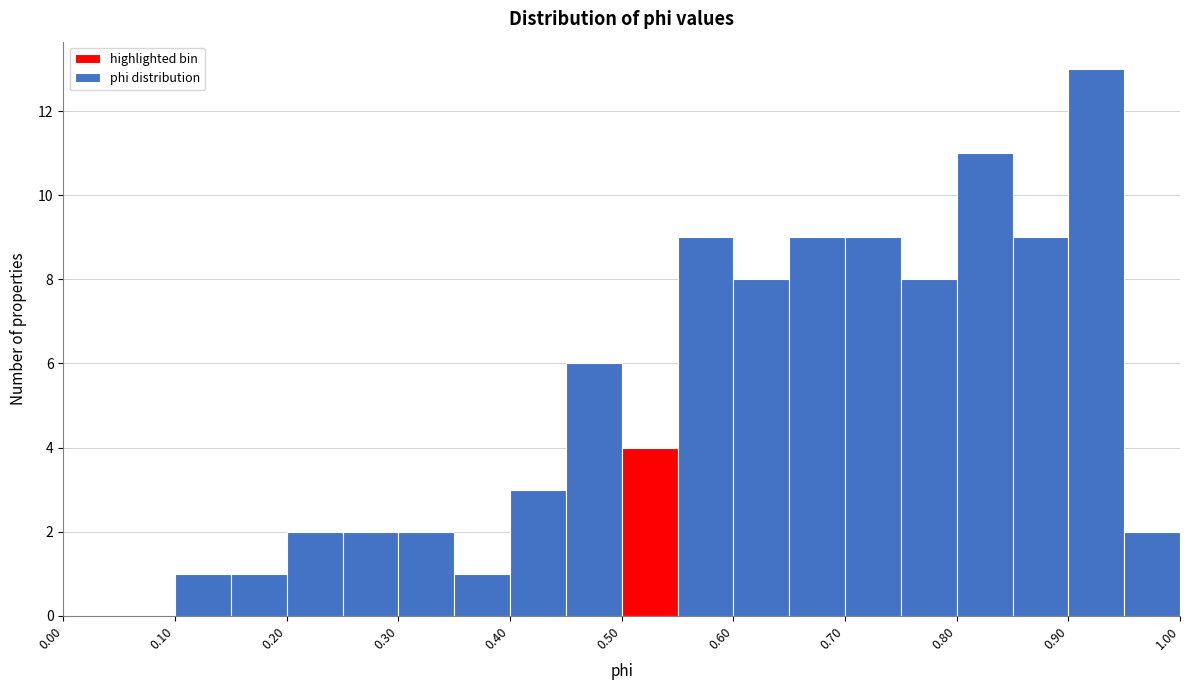

What is the height of the bar covering 0.95 to 1.00 on the x-axis? The values are not printed on the chart, so give them approximately, as read against the axis.

2